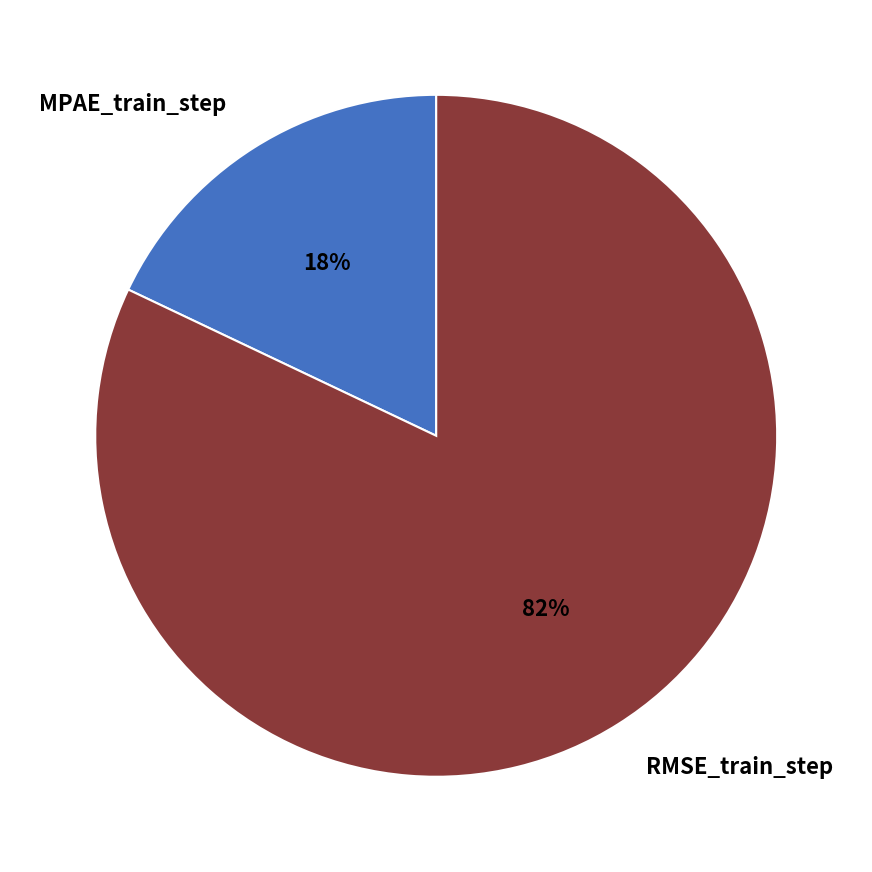

Which category has the biggest portion of the pie?

RMSE_train_step